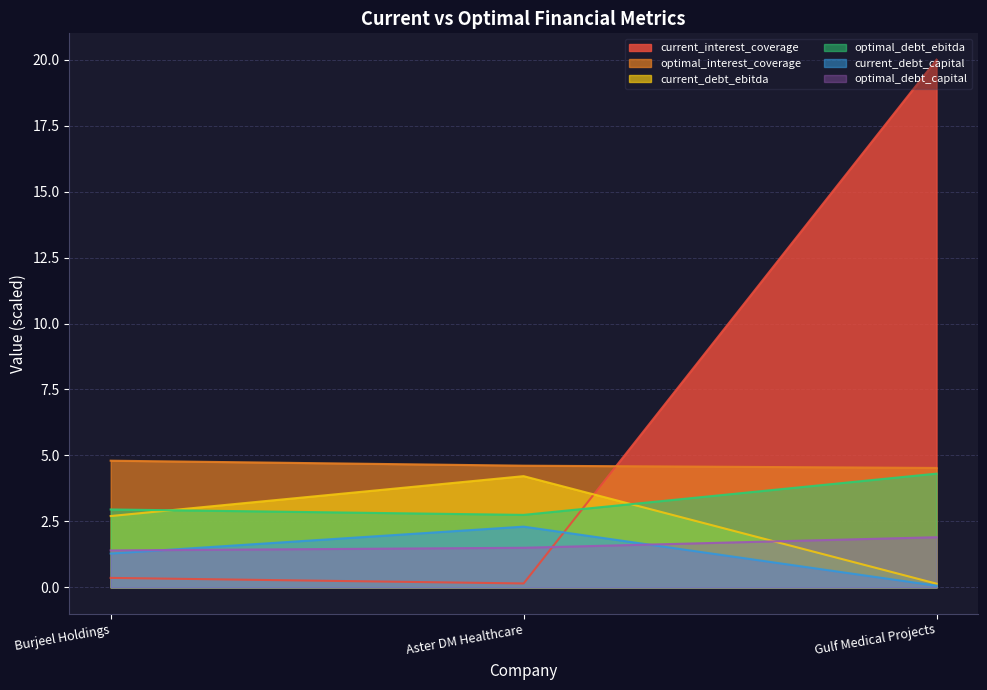

Reading right to left, extract all data points from this chart.

current_interest_coverage: 20.0	0.1	0.4
optimal_interest_coverage: 4.5	4.6	4.8
current_debt_ebitda: 0.1	4.2	2.7
optimal_debt_ebitda: 4.3	2.7	3.0
current_debt_capital: 0.1	2.3	1.3
optimal_debt_capital: 1.9	1.5	1.4